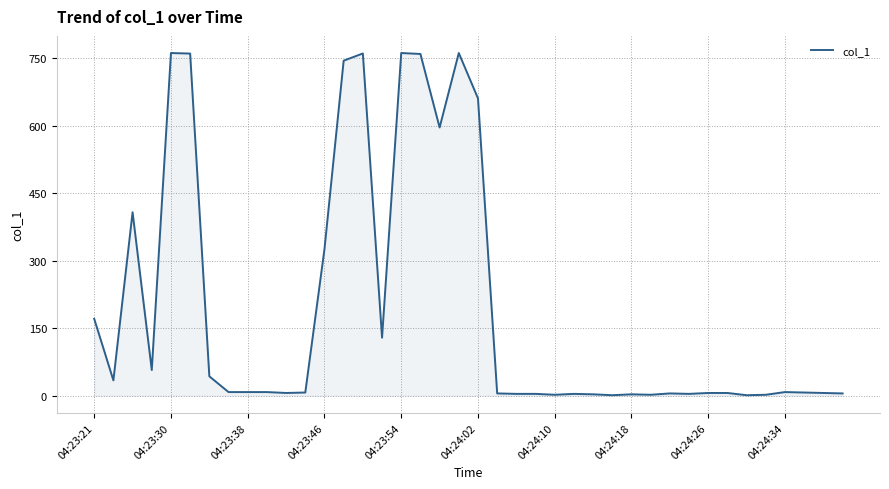

True or false: there are more than 0 points higher than both neighbors.

True